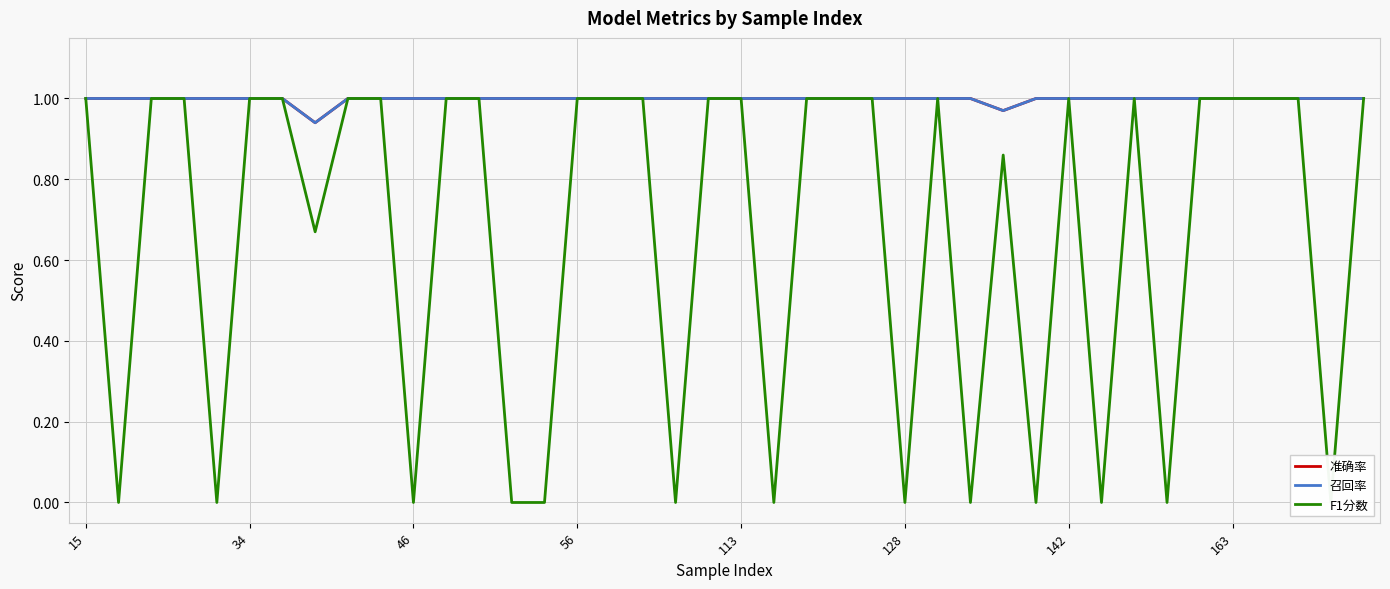

Rank the series by their maximum value, from lowest to highest.

准确率, 召回率, F1分数